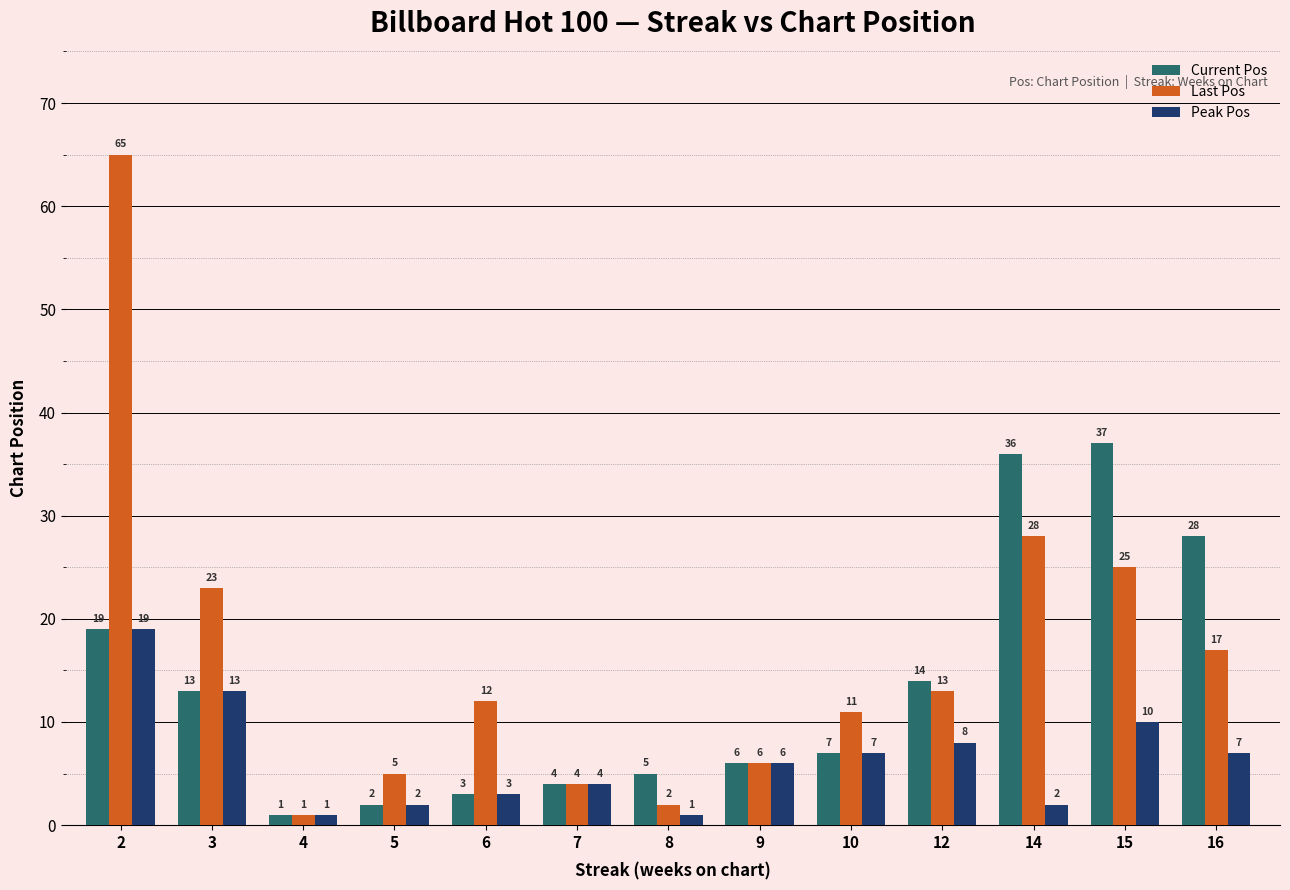

What is the spread (max minus min) of values at 2?

46